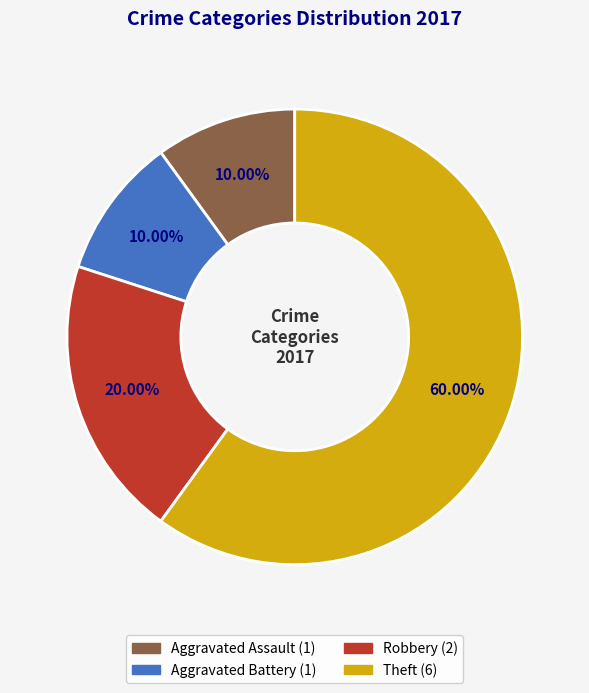

Is there a majority slice in this chart?

Yes